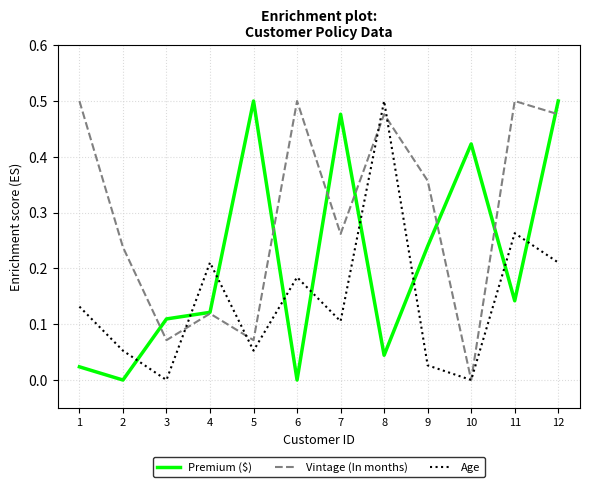

The value of Age at 5 is 0.1. True or false?

True